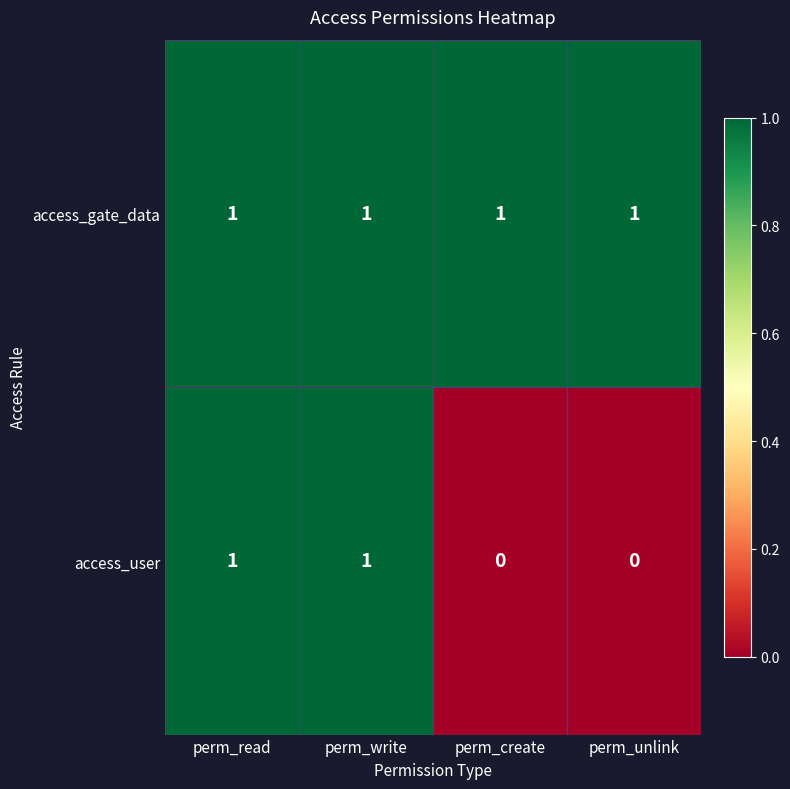

How many data points does each series have?

4